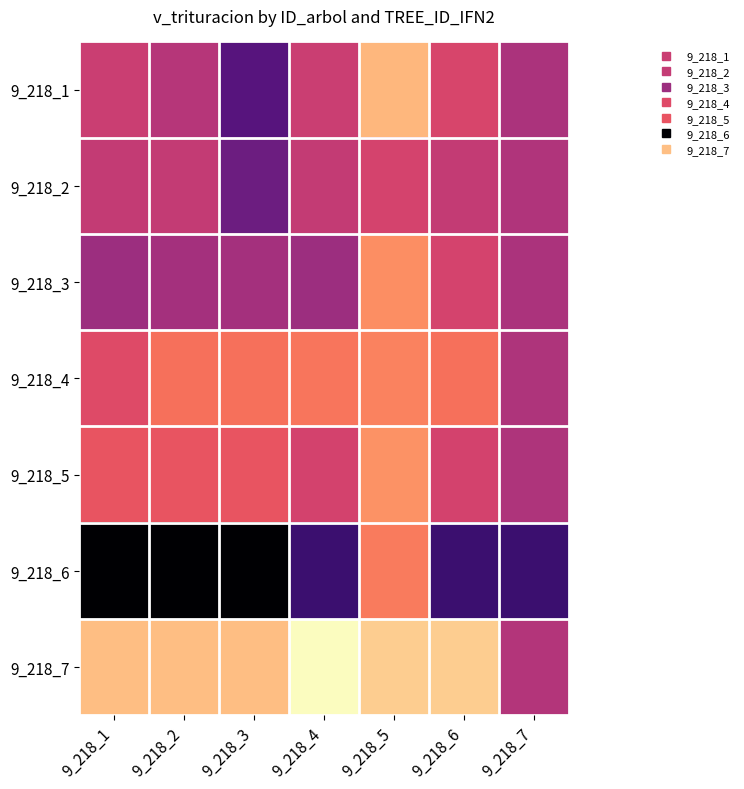

At which category is the sum across all series the highest?

9_218_5